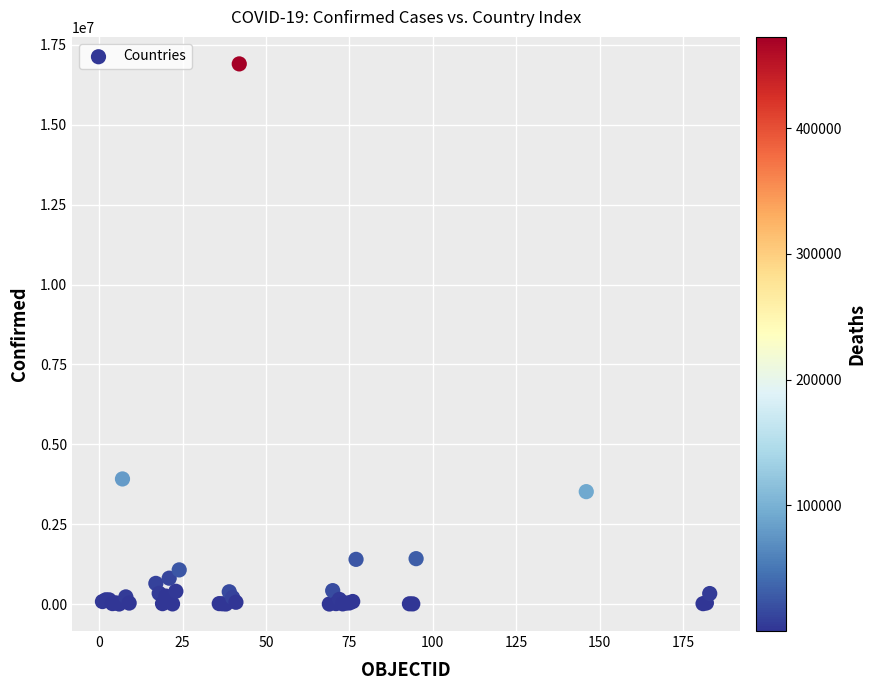

What Y value in the scatter plot is closest to 8453834?

3915397